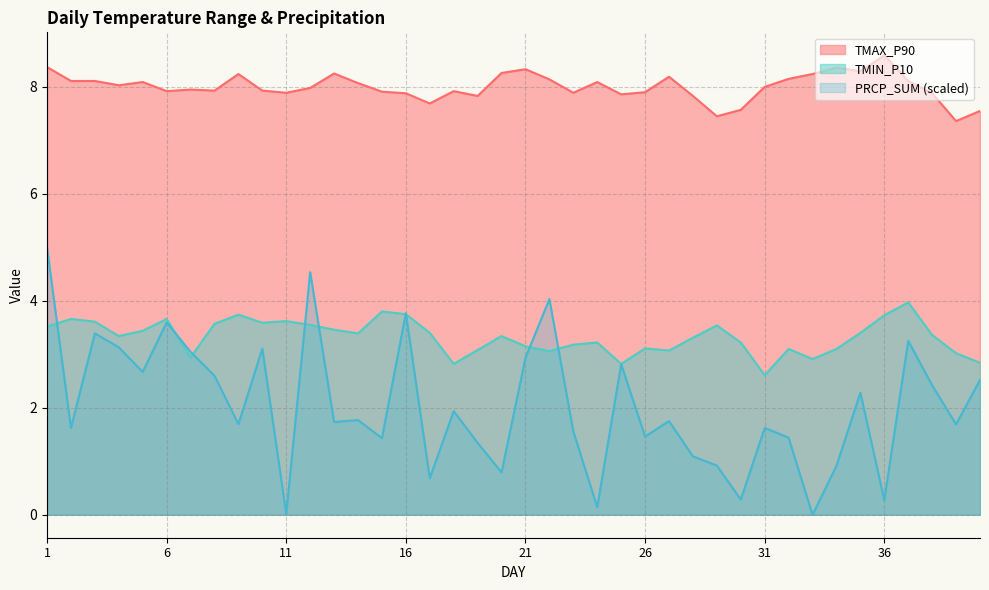

True or false: TMAX_P90 and PRCP_SUM intersect in this chart.

False